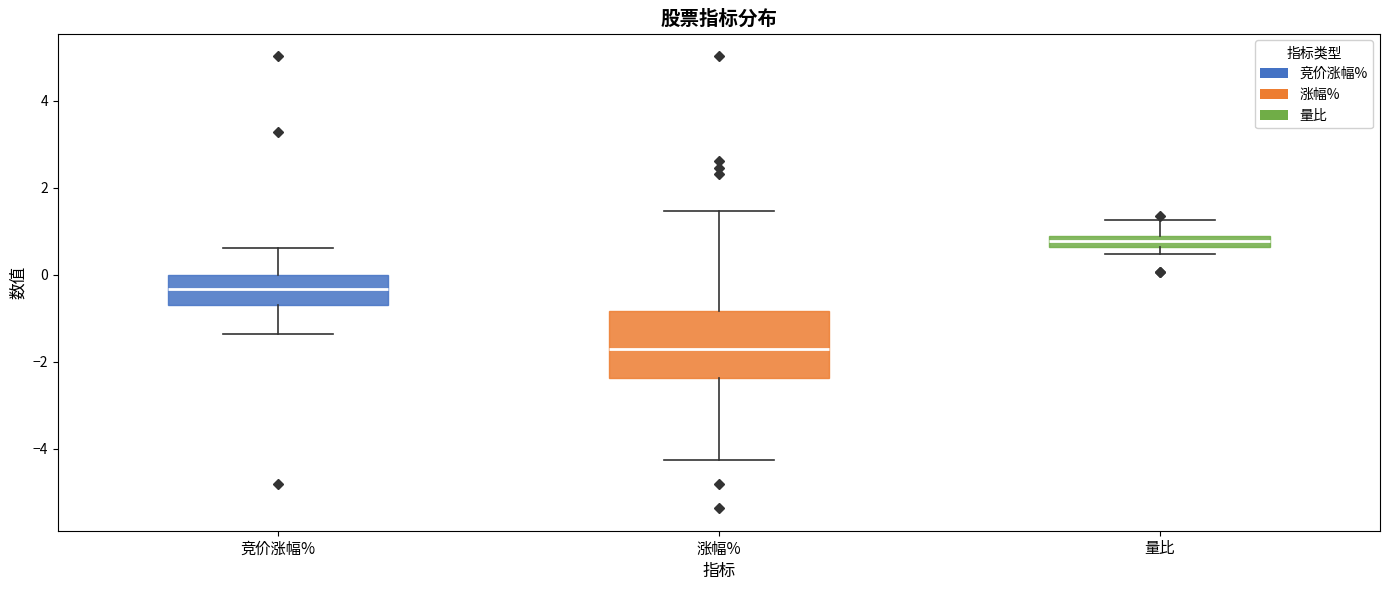

Which box is the tallest, from its lower edge to its upper edge?

涨幅%